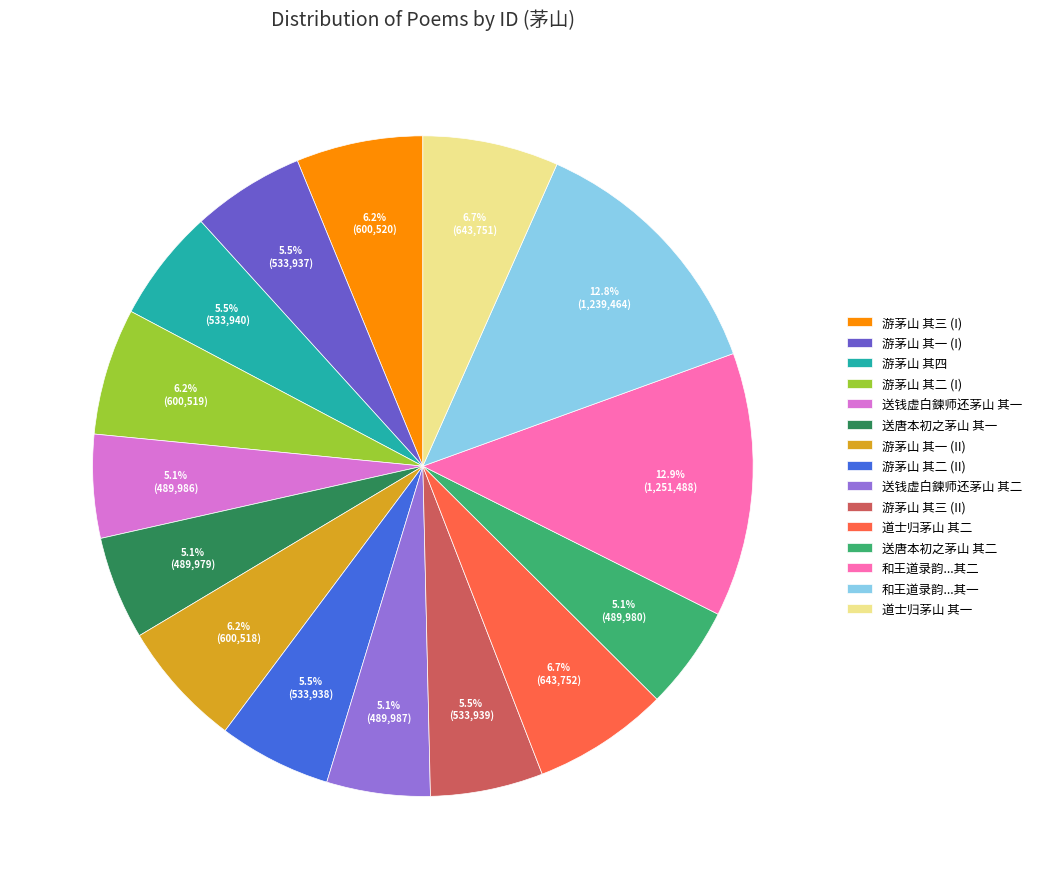

Between 游茅山 其一 (I) and 和王道录韵...其一, which is larger?

和王道录韵...其一